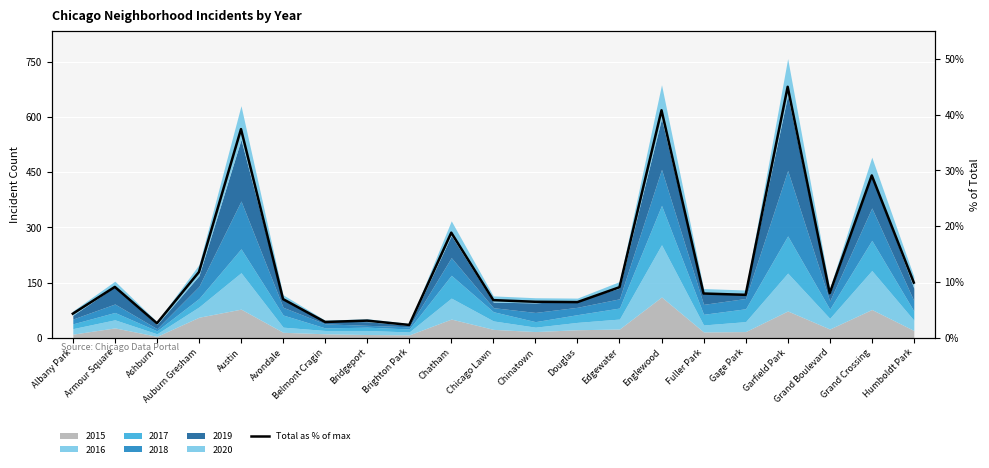

What is the value of the 3rd point from the left?

2.6